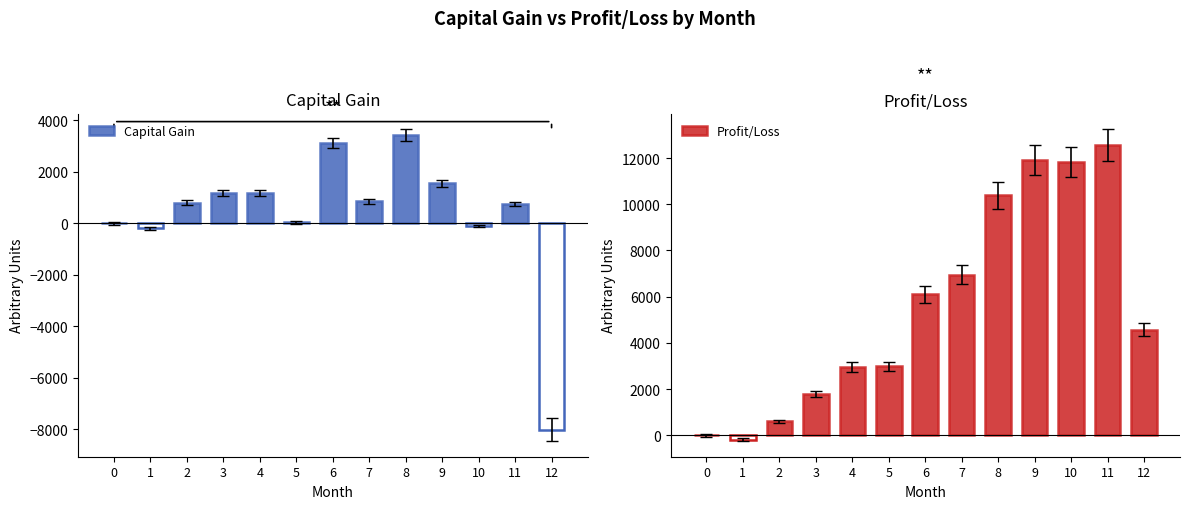

What is the sum of the Profit/Loss values at 3 and 8?

12163.4